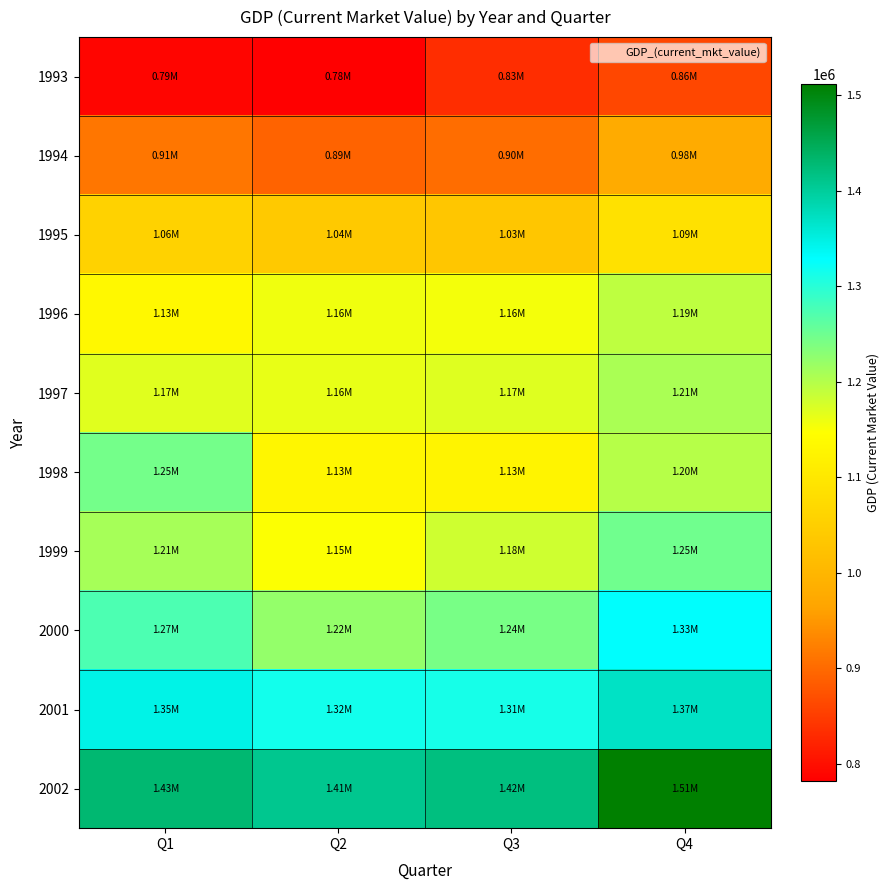

Which has a higher value, Q4 or Q3?

Q4